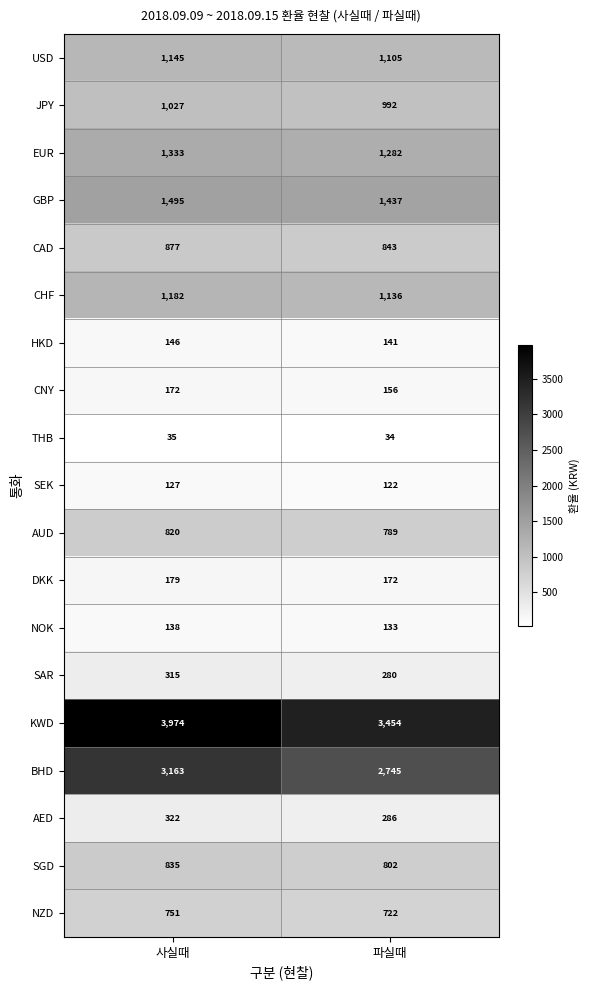

What is the spread (max minus min) of values at 사실때?

3939